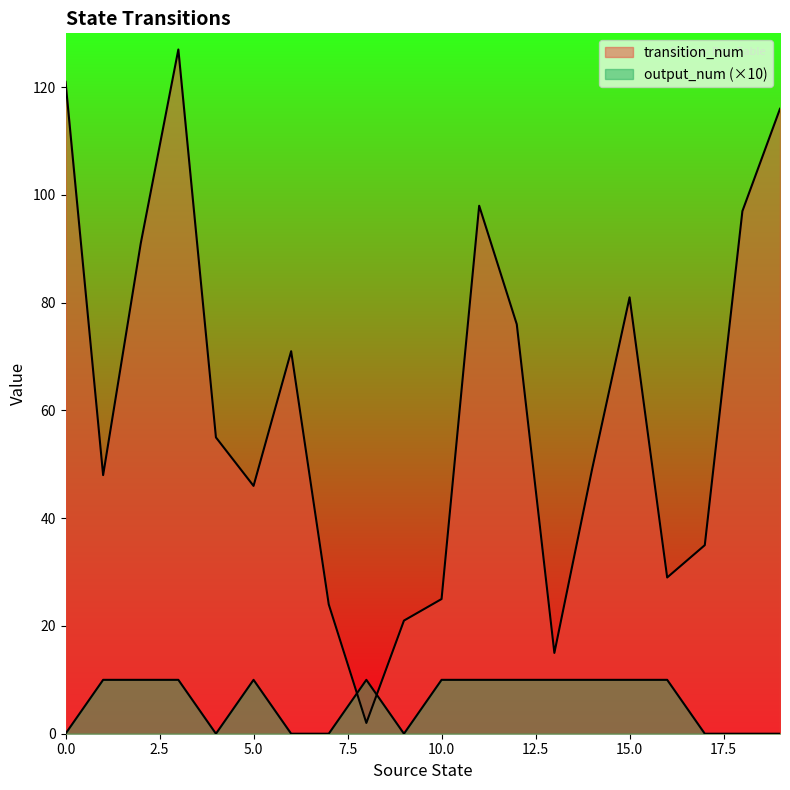

How many times do transition_num and output_num cross each other?

2